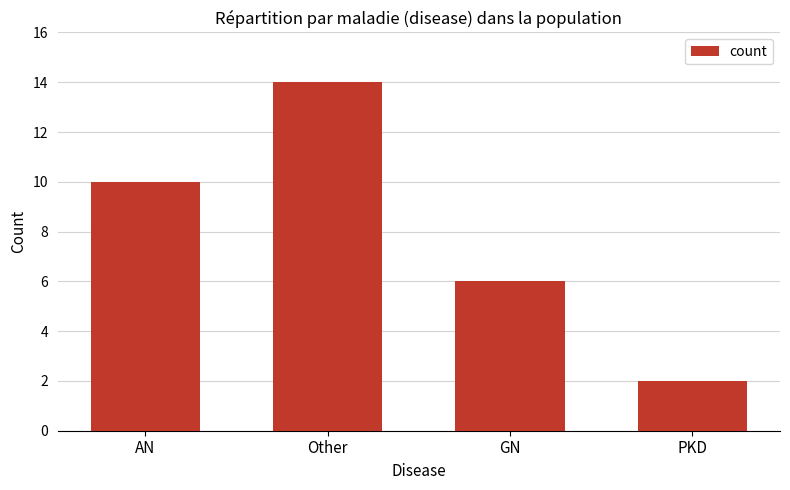

Reading right to left, what are all the values shown in this chart?

2	6	14	10